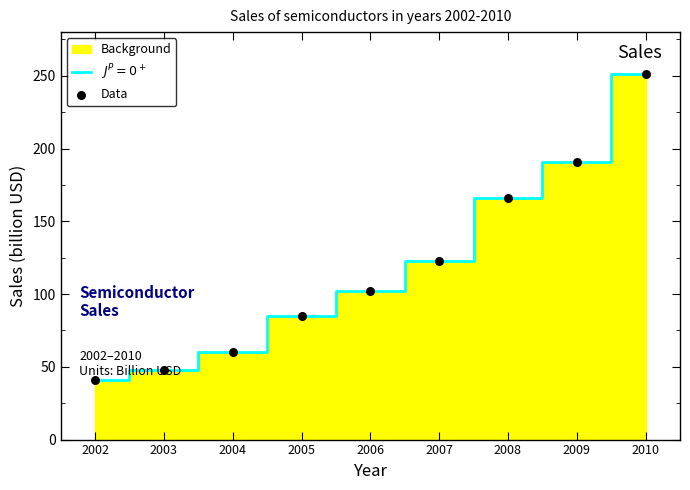

What is the change in value from 2007 to 2009?

+67.5